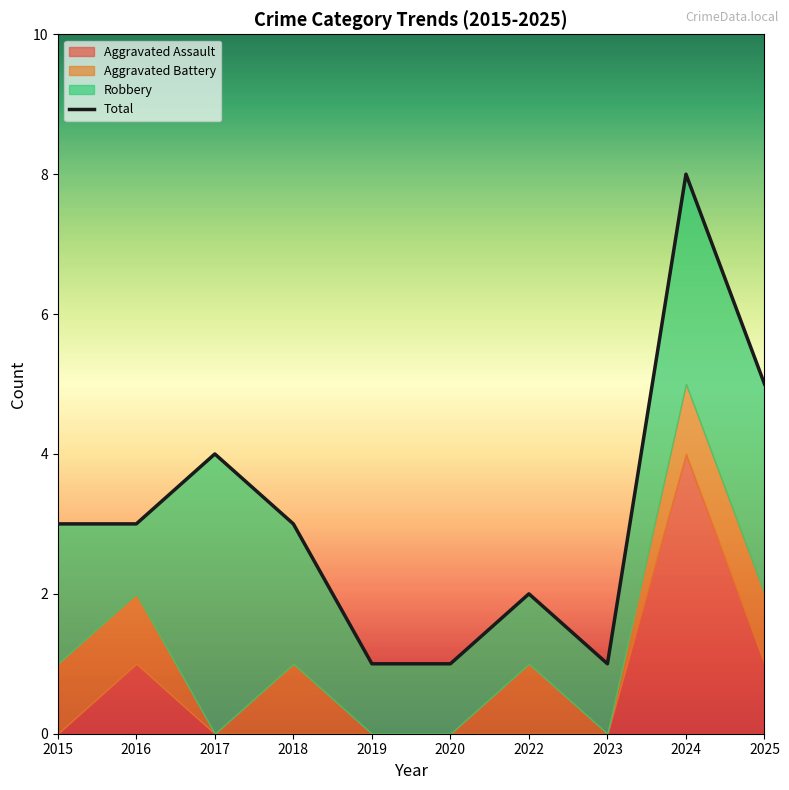

What is the sum of all values?

31